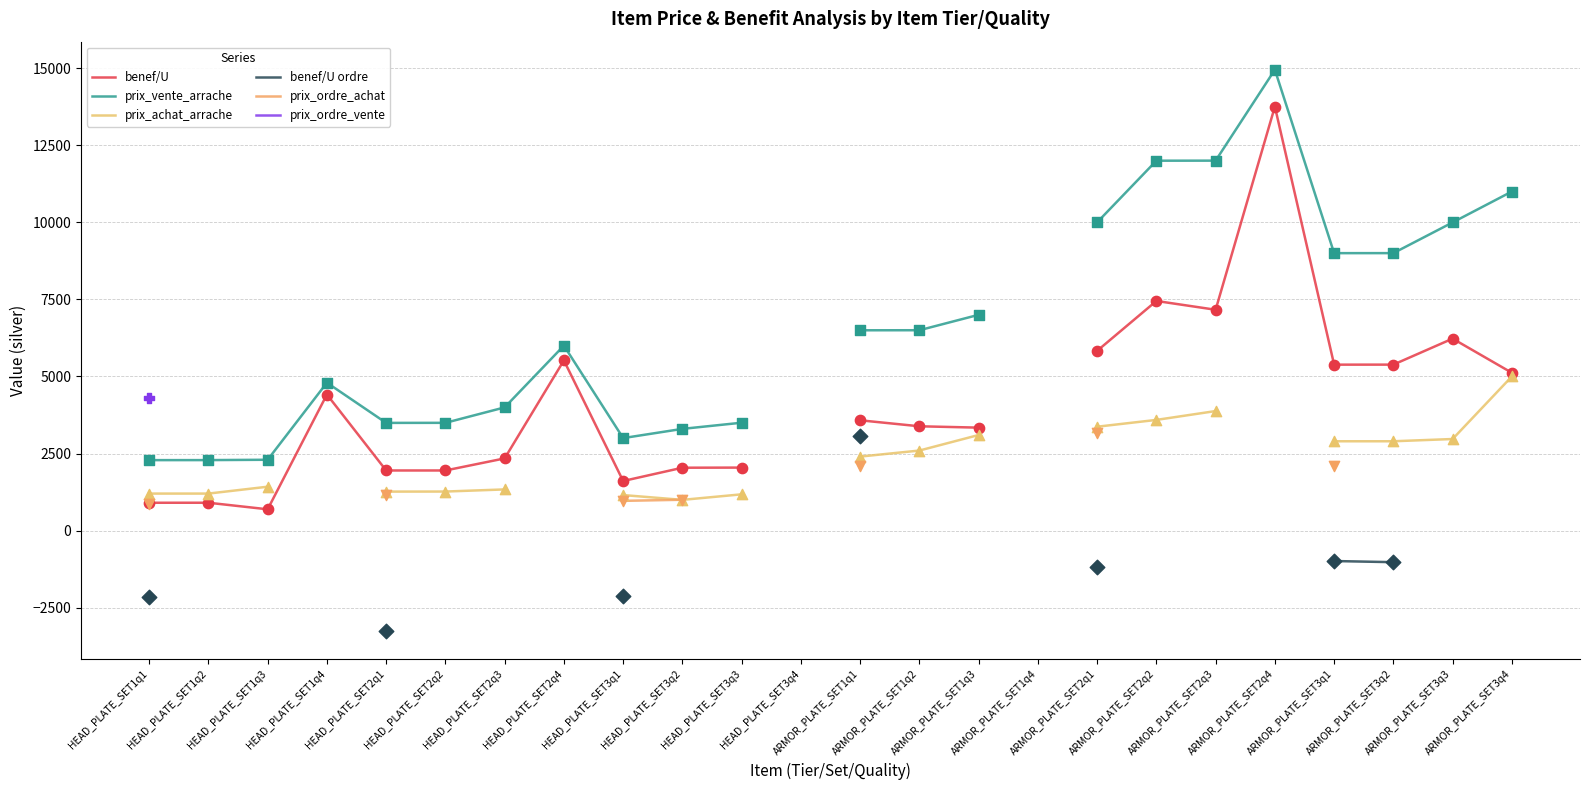

What are all the series names shown in the legend?

benef/U, prix_vente_arrache, prix_achat_arrache, benef/U ordre, prix_ordre_achat, prix_ordre_vente